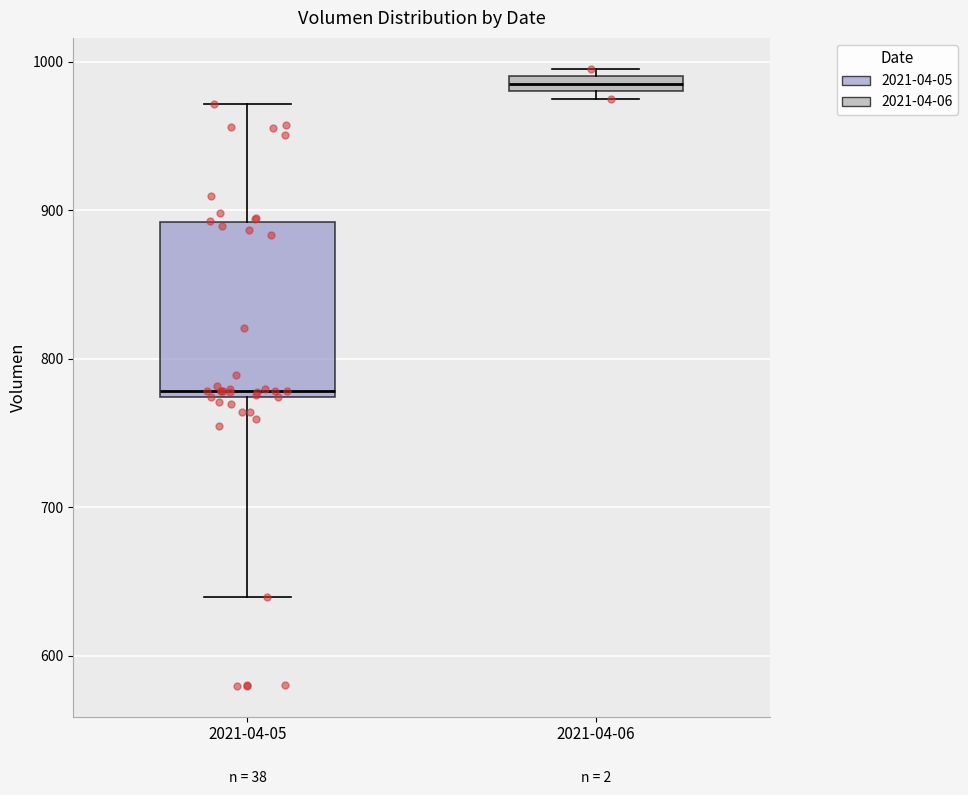

Where is the upper edge of the box for 2021-04-05 on the y-axis? The values are not printed on the chart, so give them approximately, as read against the axis.

890